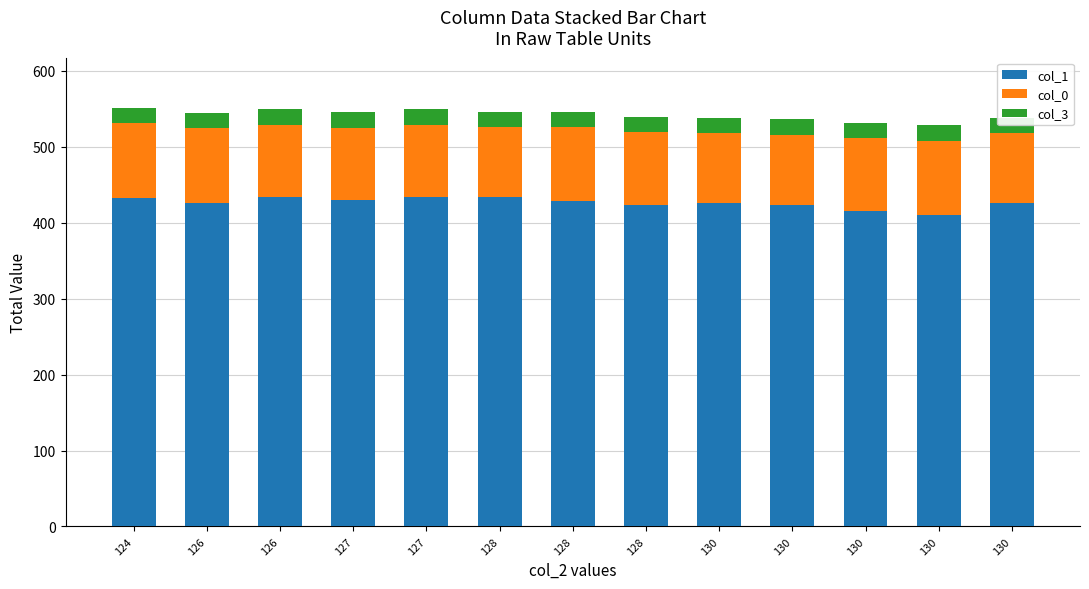

Between 130 and 130, which series saw the biggest shift?

col_1